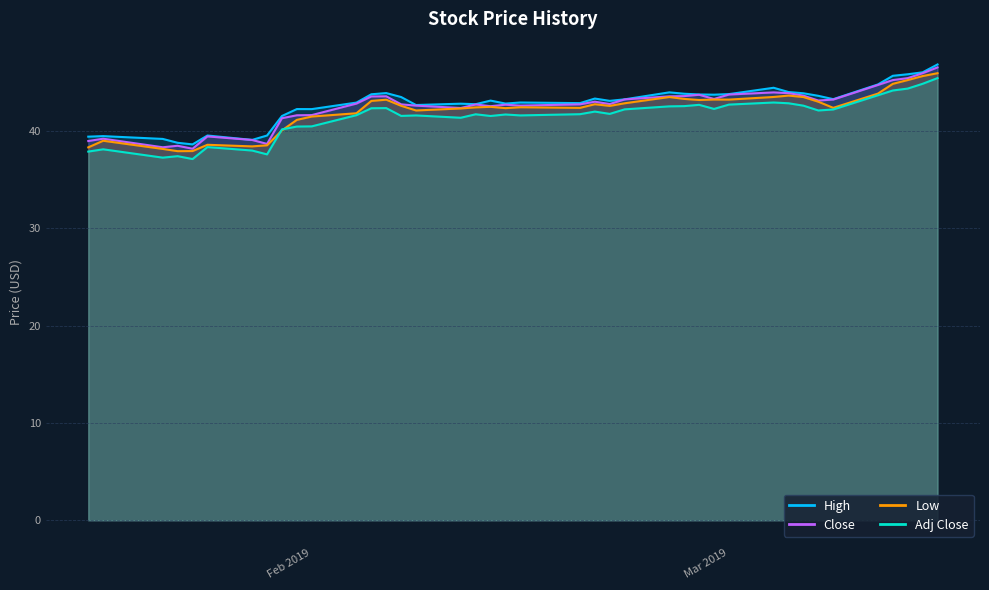

Rank the series by their average value, from lowest to highest.

Adj Close, Low, Close, High